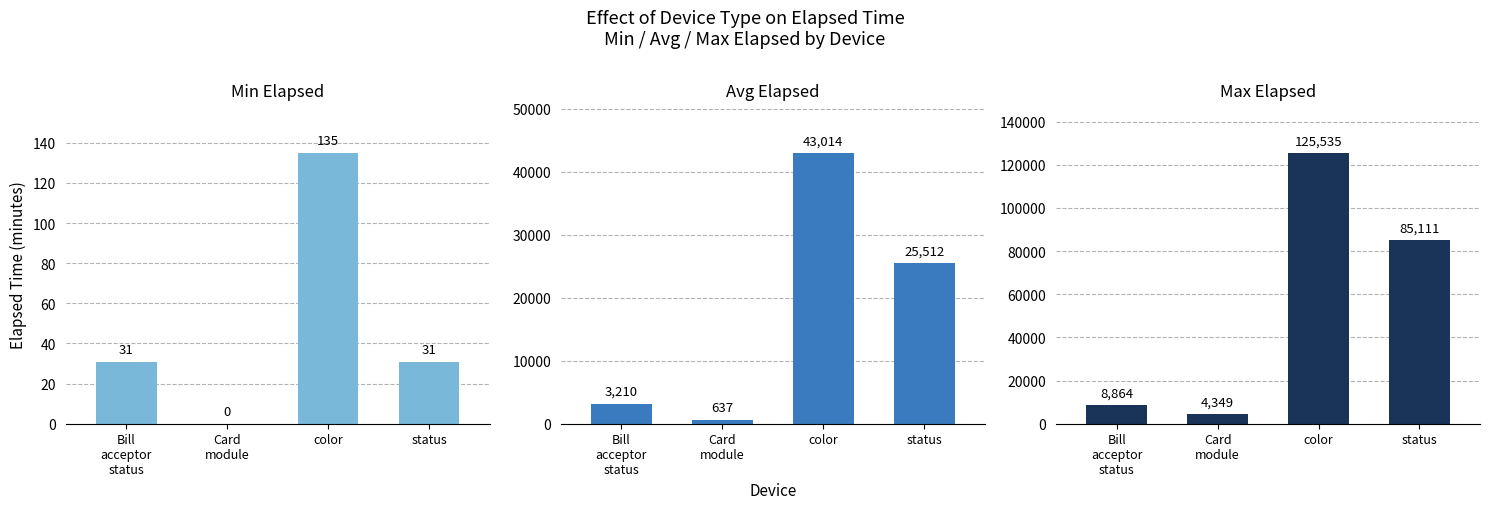

Which has a higher value, Bill
acceptor
status or color?

color